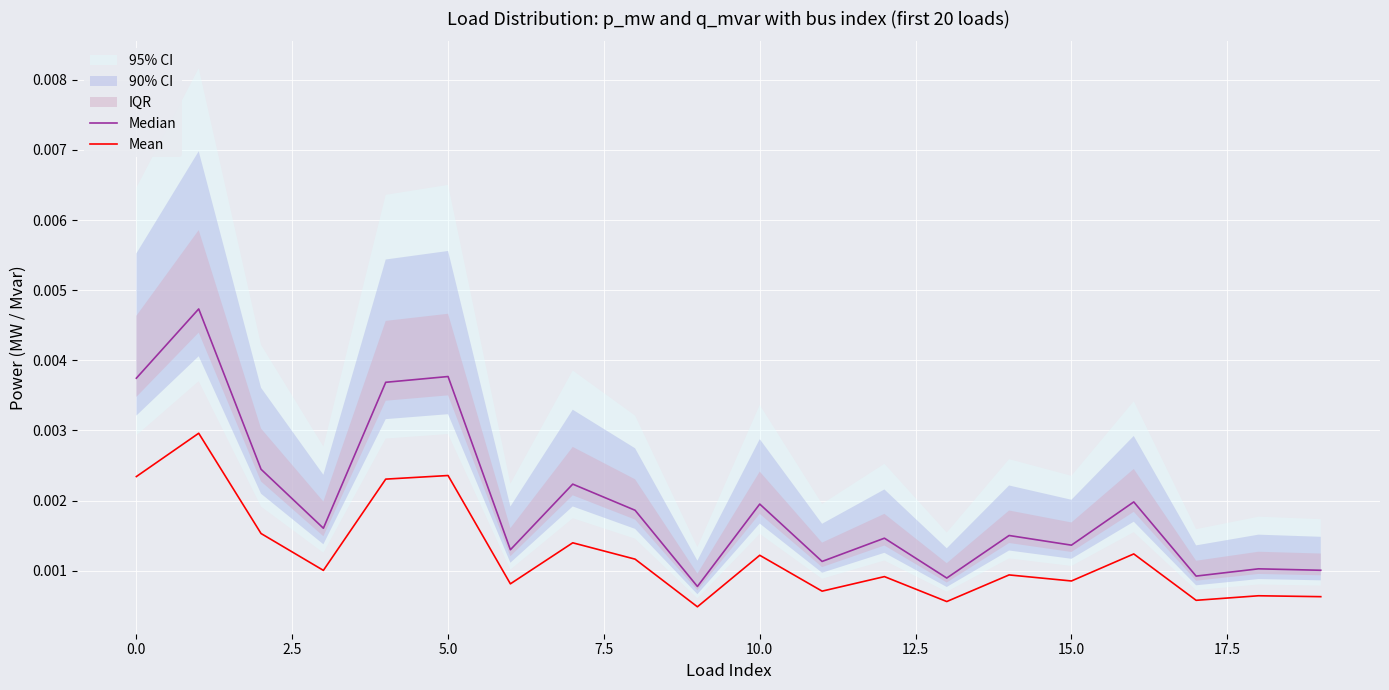

The Mean series shows 0.0 at 15.0. True or false?

True